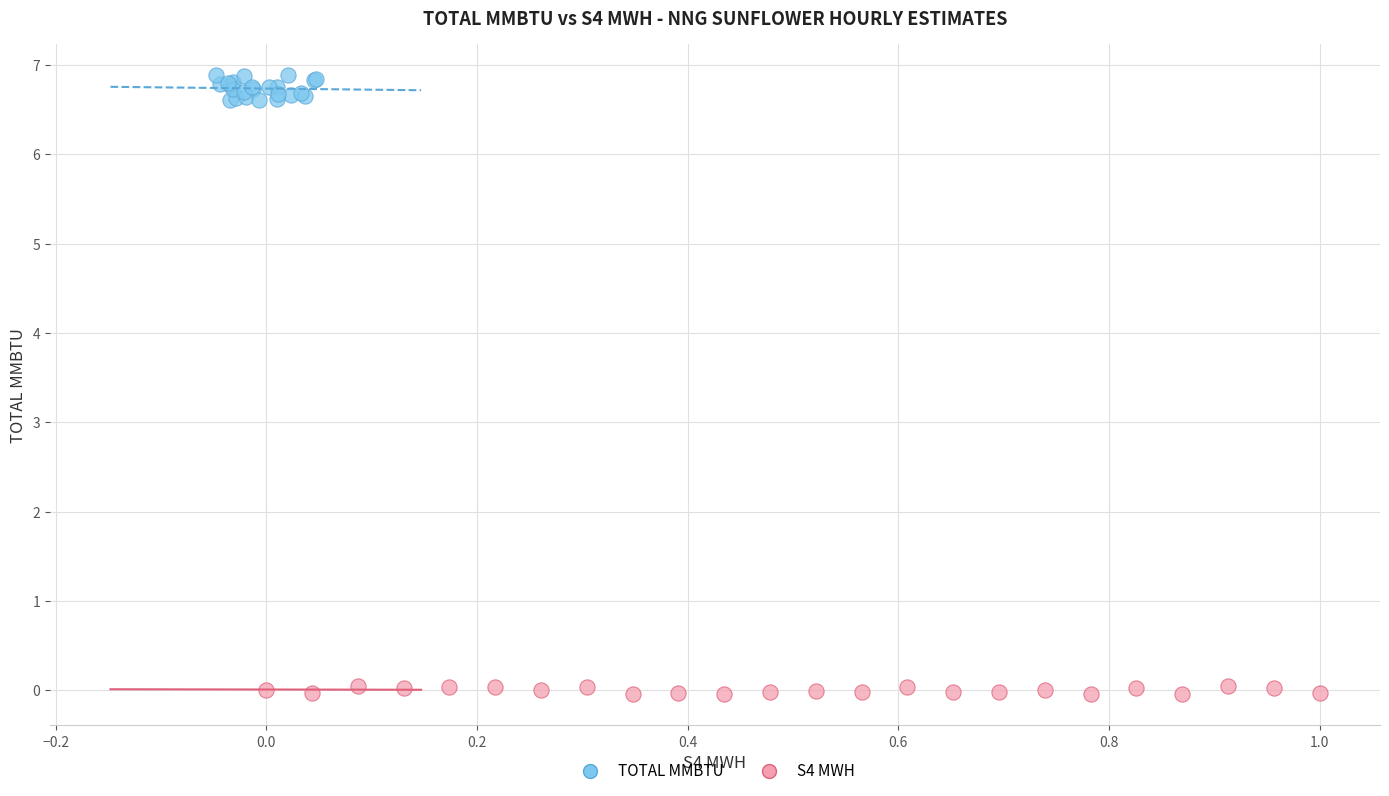

Which series has the largest Y range (max minus min)?

TOTAL MMBTU